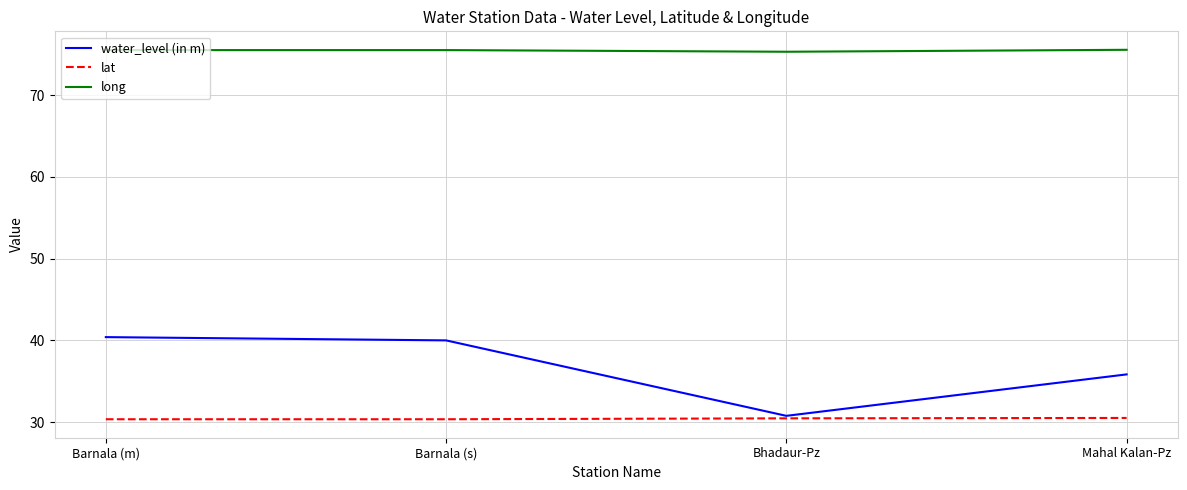

What position from the right is Bhadaur-Pz?

2